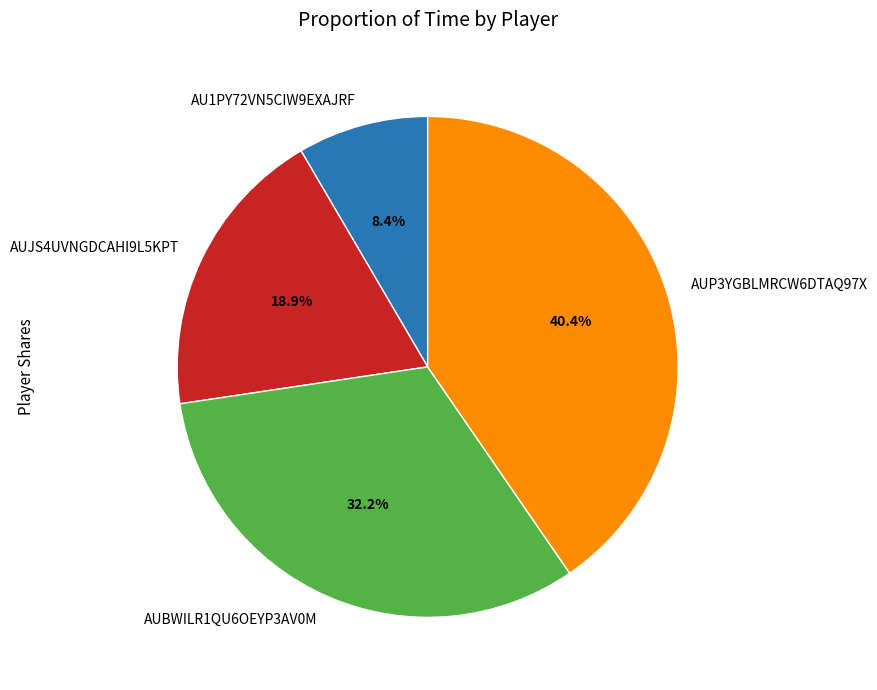

How many segments does this pie chart have?

4